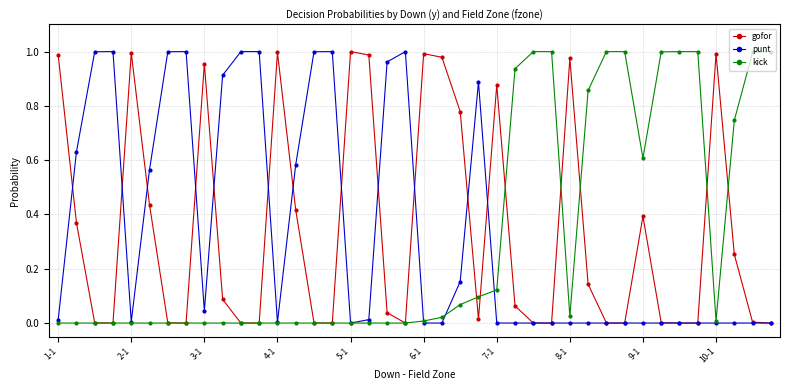

What are all the series names shown in the legend?

gofor, punt, kick